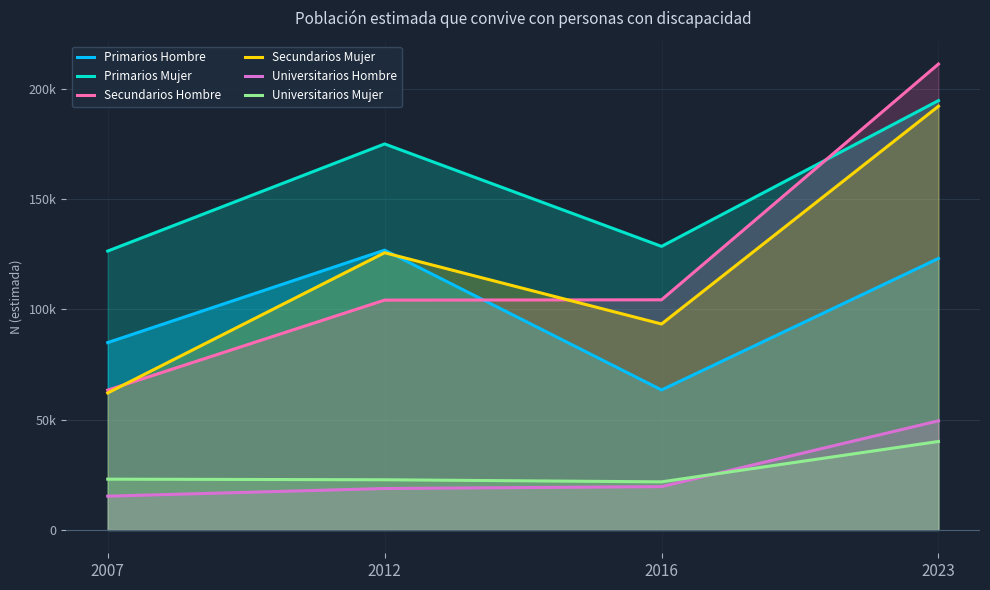

Count the number of data series in this chart.

6